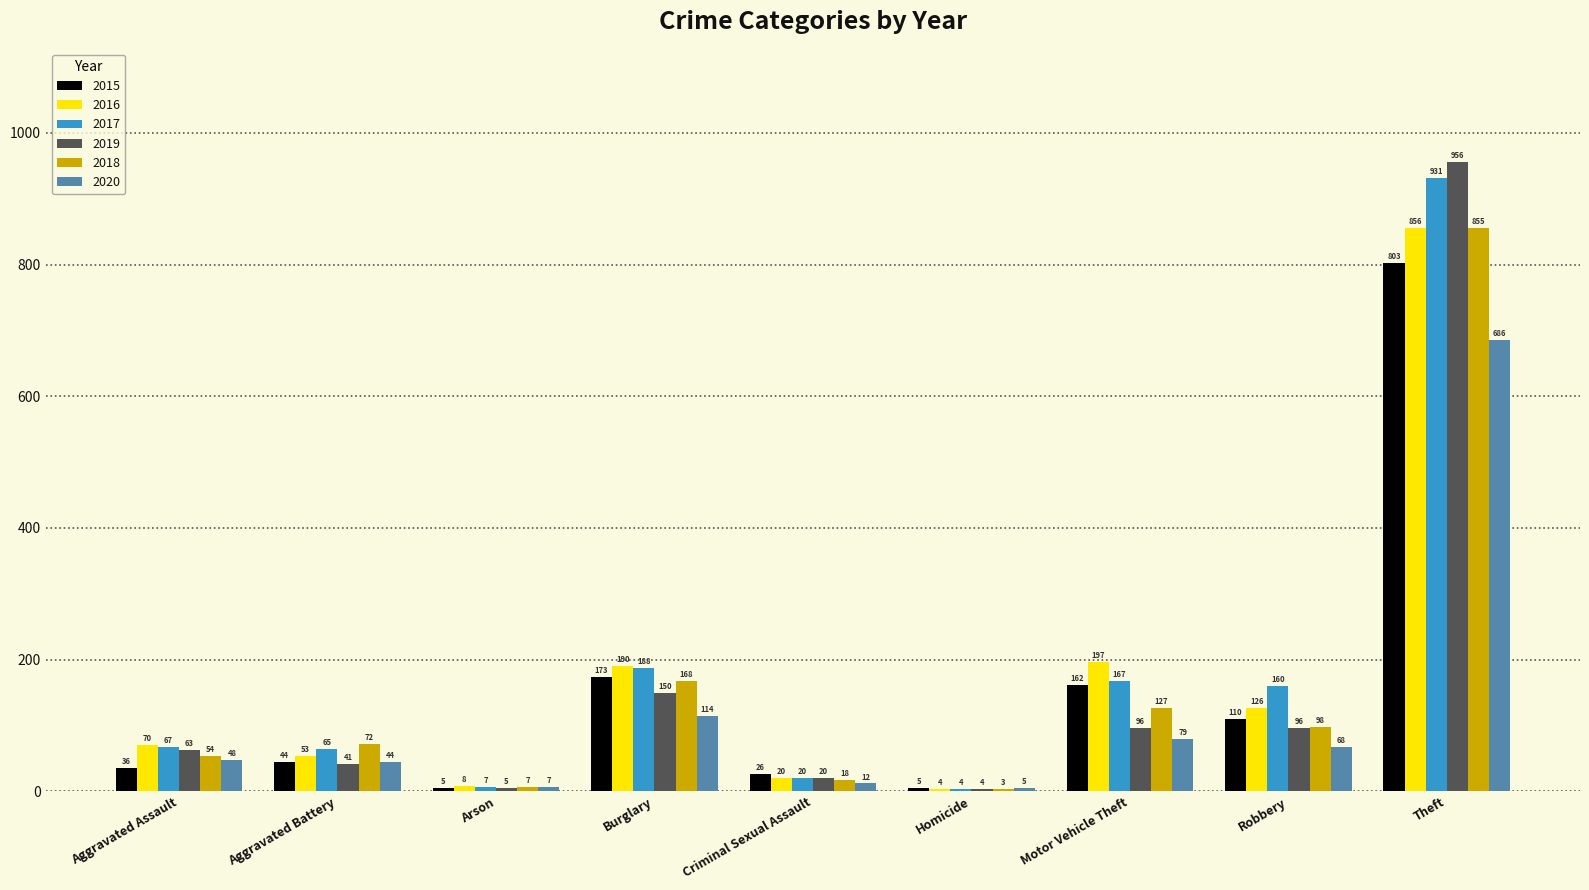

What is the difference between the 2020 values at Criminal Sexual Assault and Homicide?

7